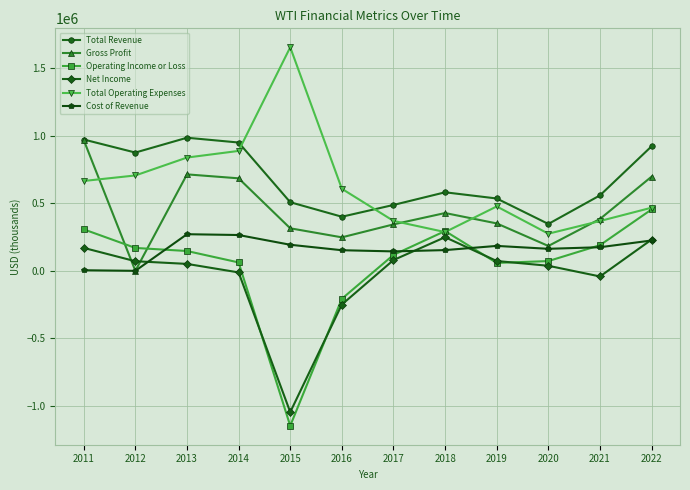

What is the difference between the highest and lowest values at 2017?

407400